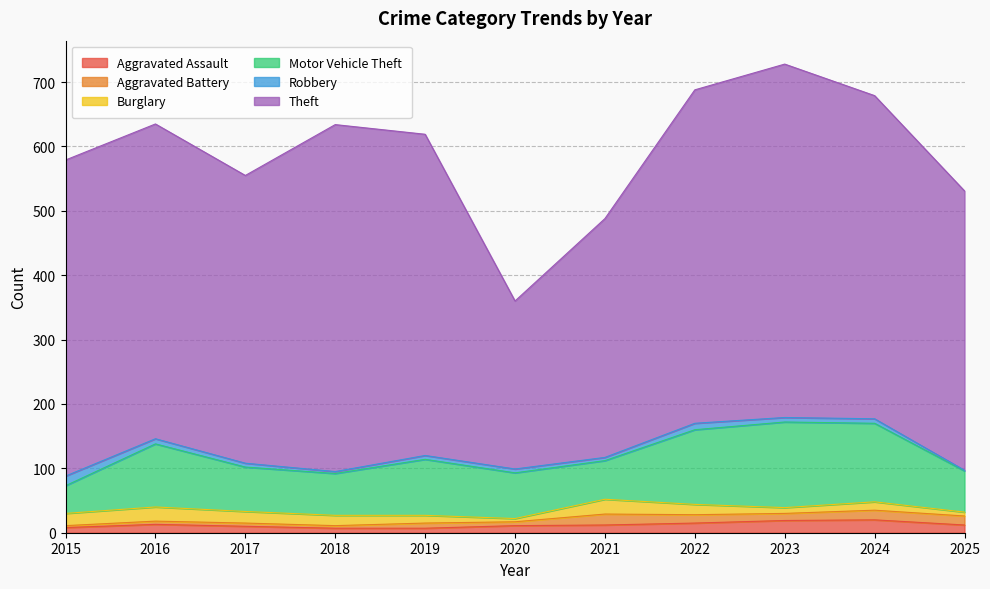

What is the value of the Theft point at the 4th from the left?

539